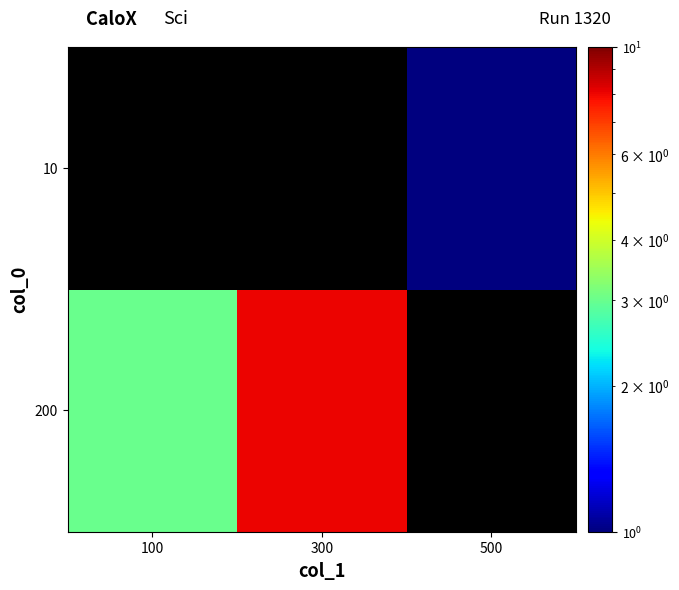

True or false: 10 has a value of 1.0 at 500.

True